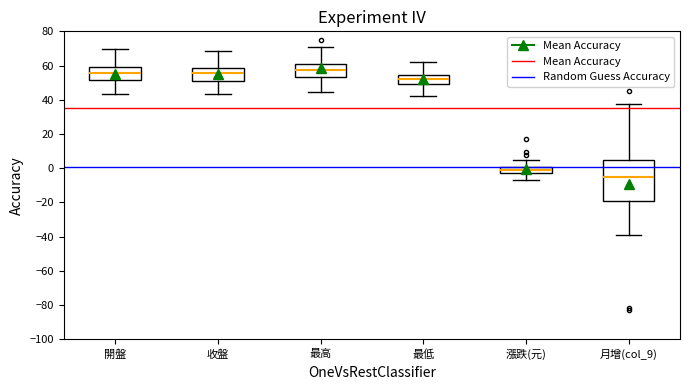

Reading left to right, read every box against the y-axis: the position of its median line, the range the box covers, and the ends of its whiskers. The values are not printed on the chart, so give them approximately, as read against the axis.

開盤: median 56, box 52 to 60, whiskers 44 to 70
收盤: median 56, box 52 to 58, whiskers 44 to 68
最高: median 58, box 54 to 62, whiskers 44 to 70
最低: median 52, box 50 to 54, whiskers 42 to 62
漲跌(元): median 0 (inside the box), box -2 to 0, whiskers -6 to 4
月增(col_9): median -6, box -20 to 4, whiskers -40 to 38